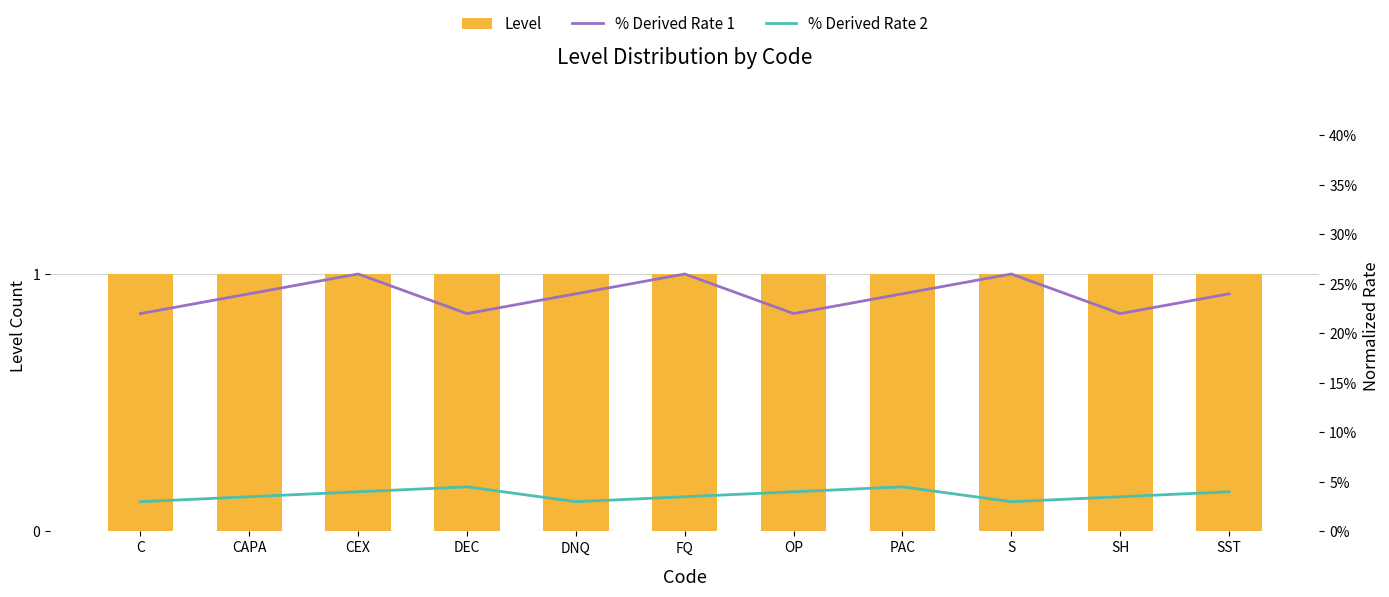

What is the sum of the Level values at SST and C?

2.0